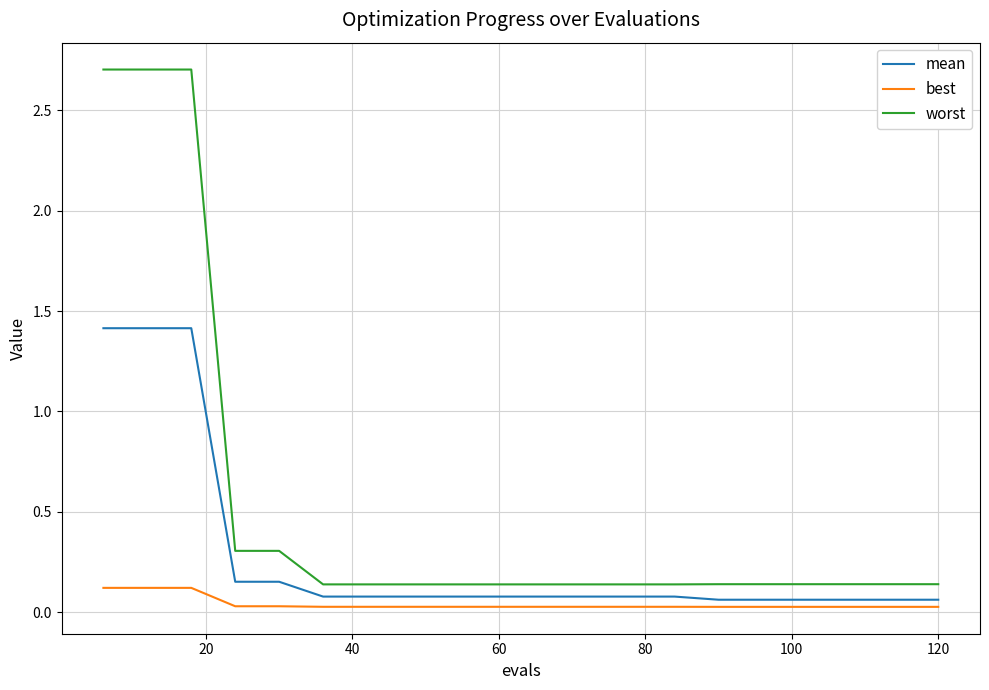

List the series in order of their peak value, lowest first.

best, mean, worst